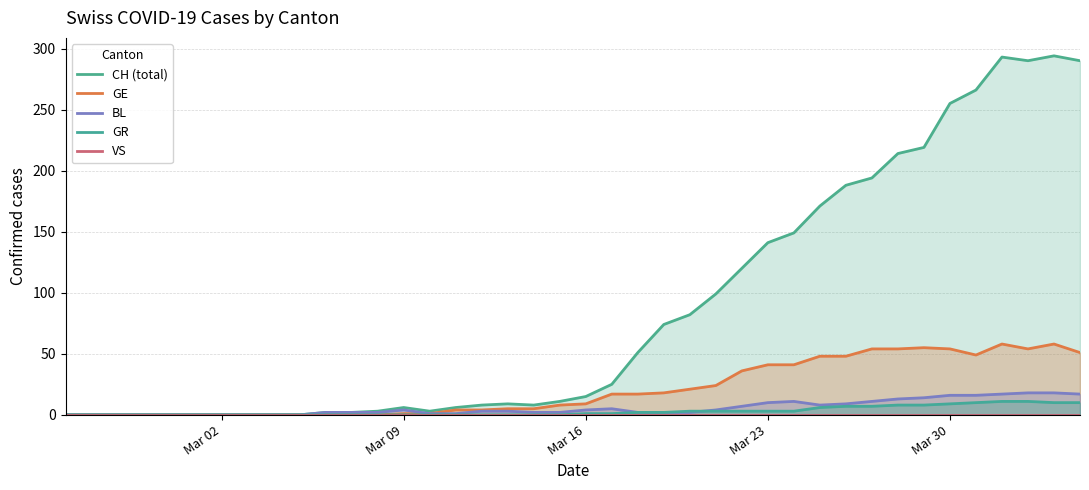

How many positive values does the BL series have?

30